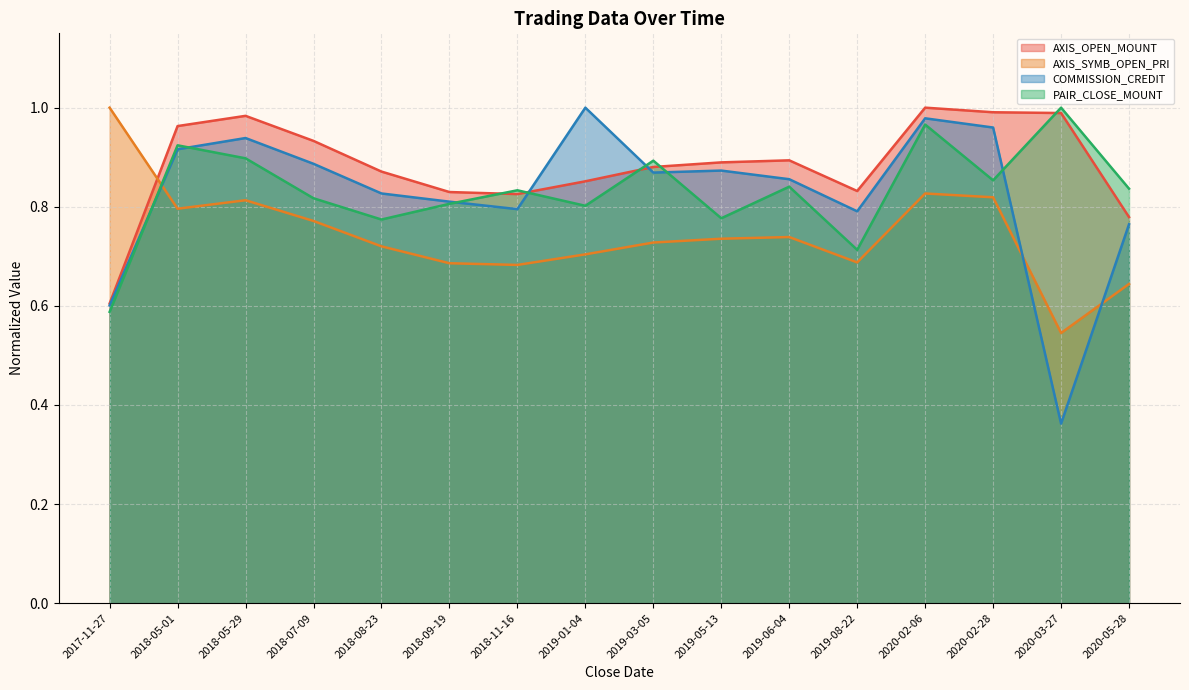

At which category does AXIS_SYMB_OPEN_PRI reach its first local peak?

2018-05-29